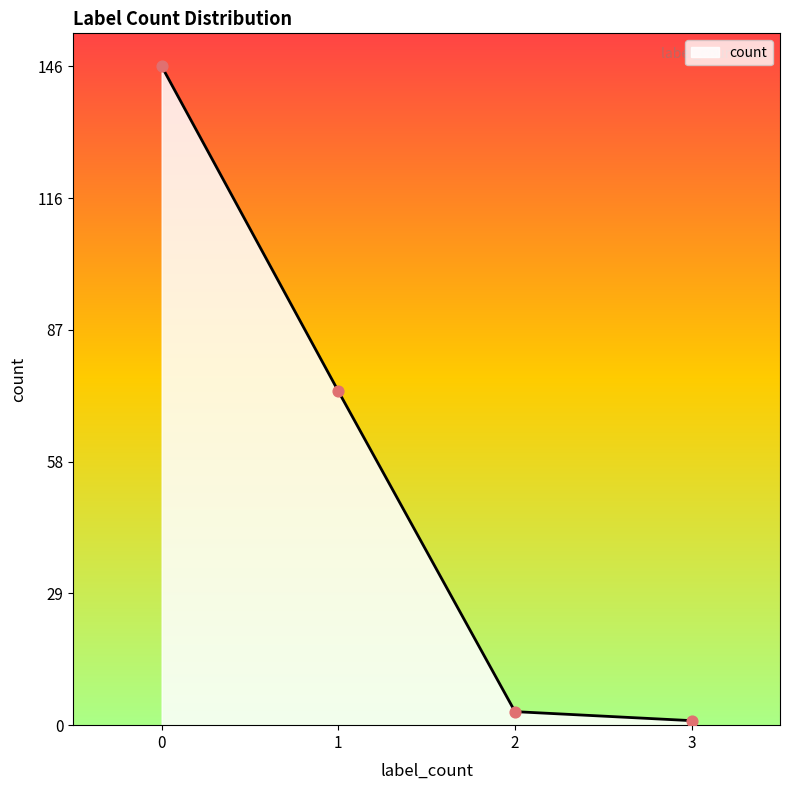

What is the change in value from 1 to 3?

-73